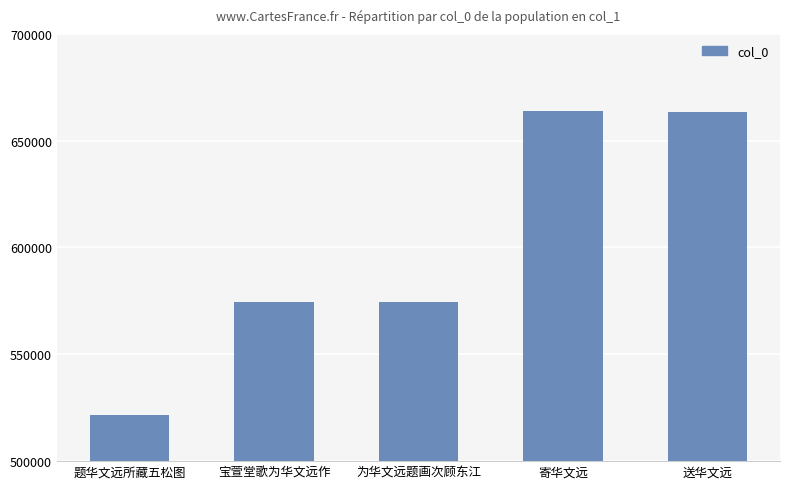

Read the value at 题华文远所藏五松图.

521597